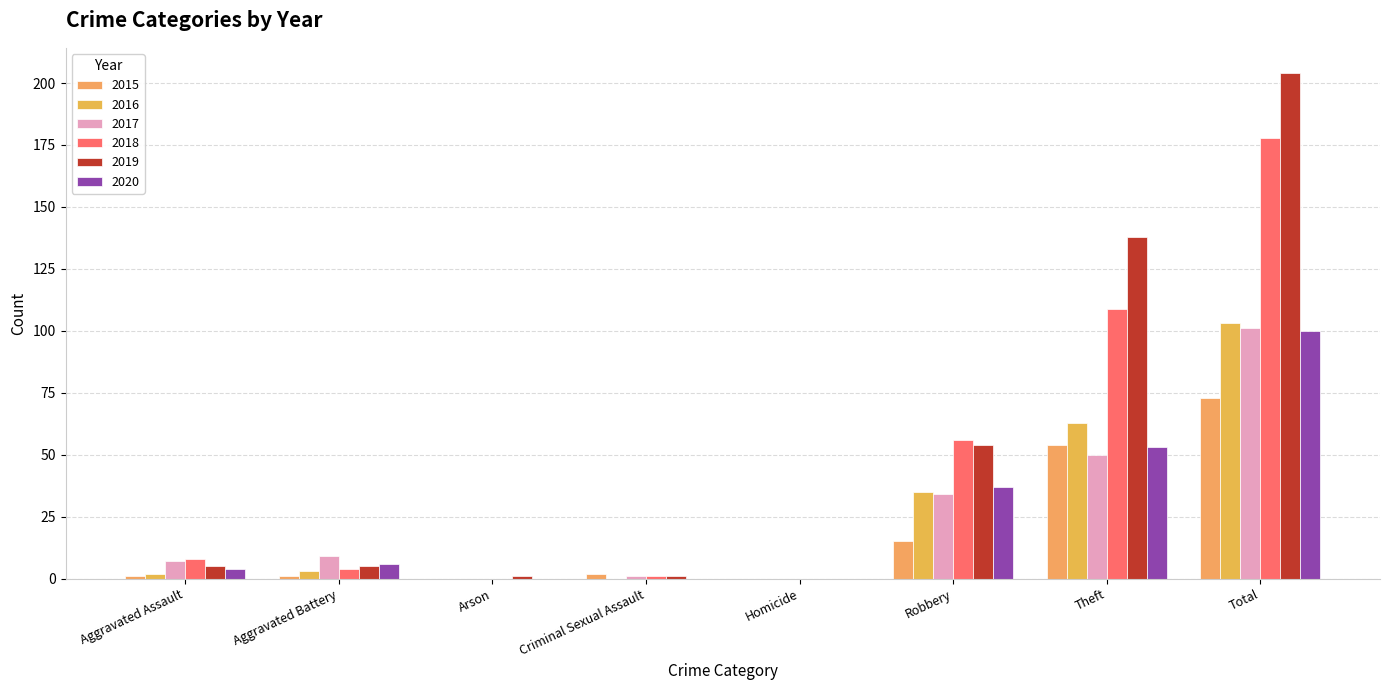

True or false: 2017 has a value of -47 at Arson.

False